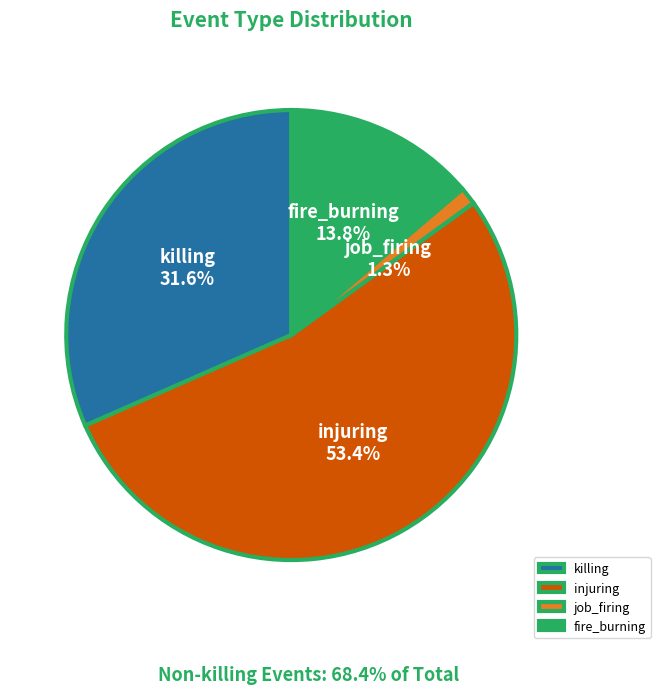

Is there any slice that represents more than half of the pie?

Yes